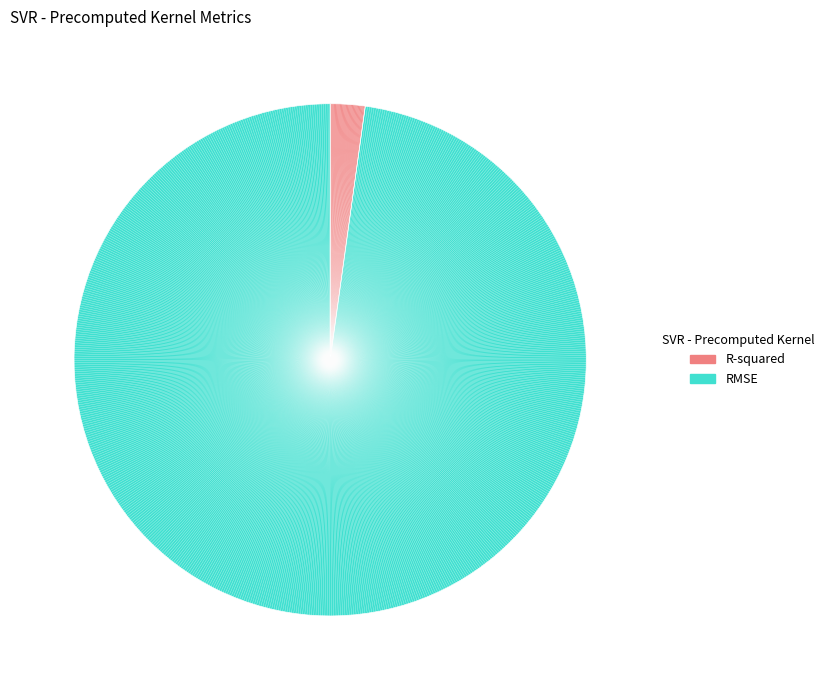

Rank the categories by value from highest to lowest.

RMSE, R-squared